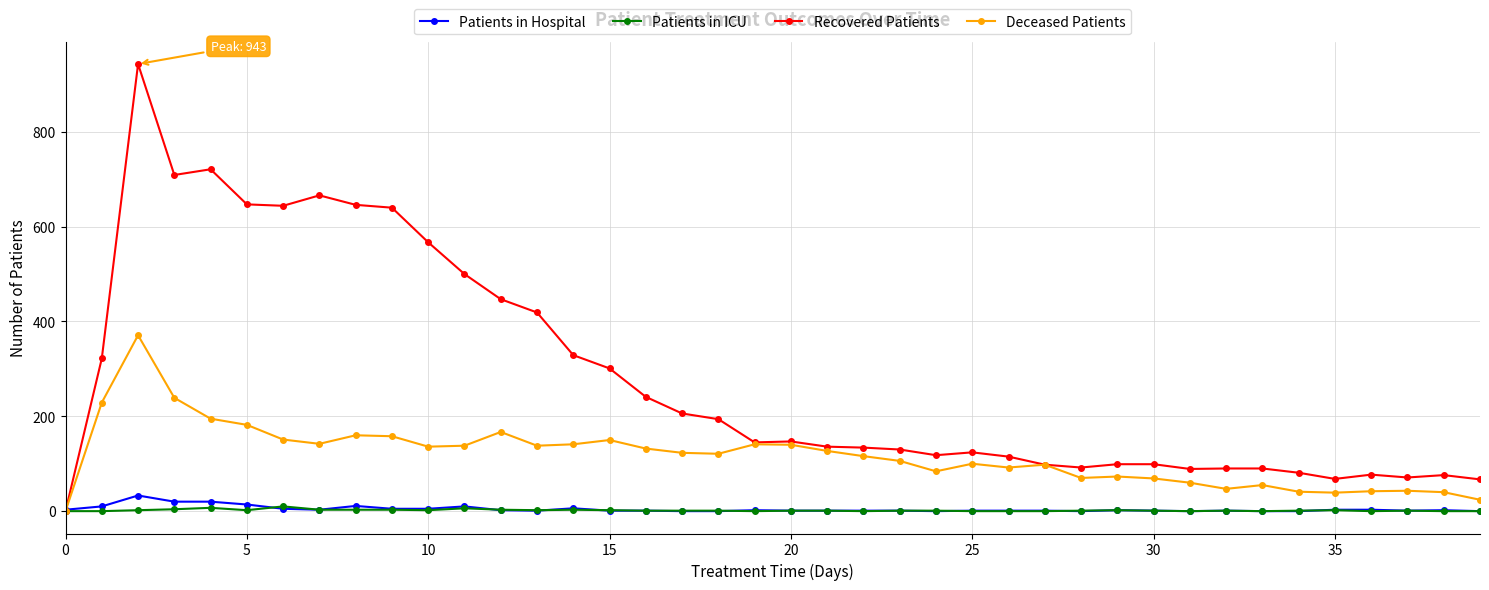

Which series has the widest spread of values?

Recovered Patients